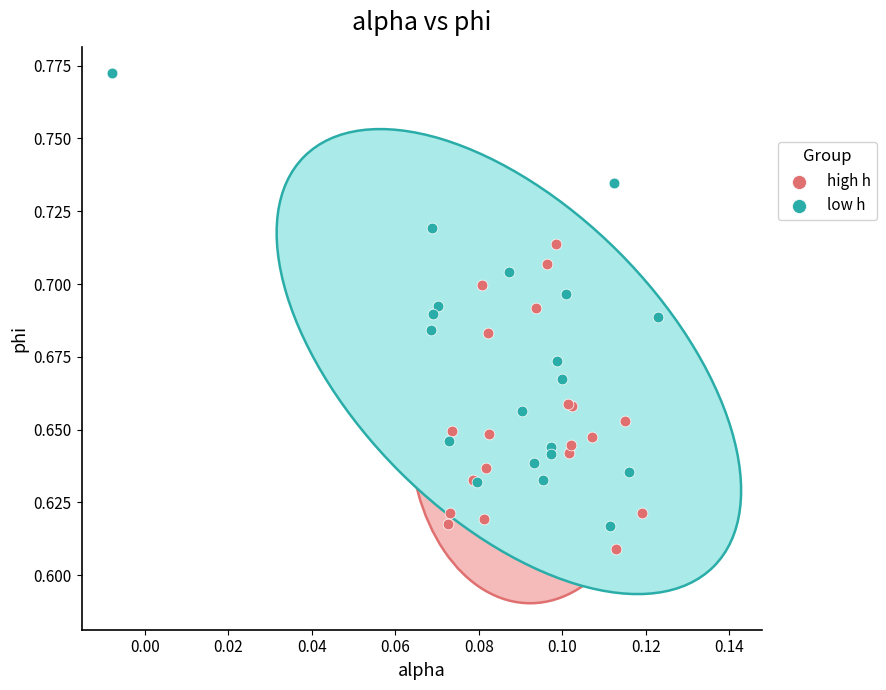

Which series contains the lowest Y value?

high h